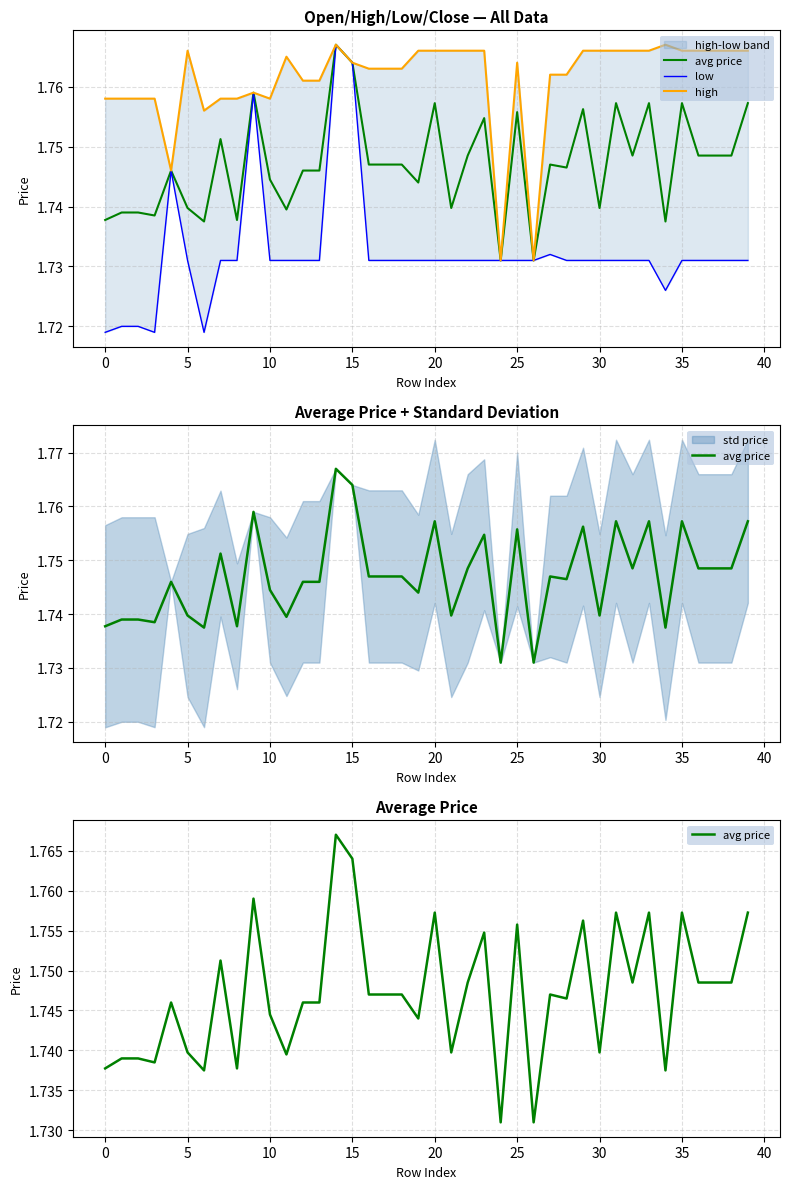

How many interior local valleys does the high series have?

5